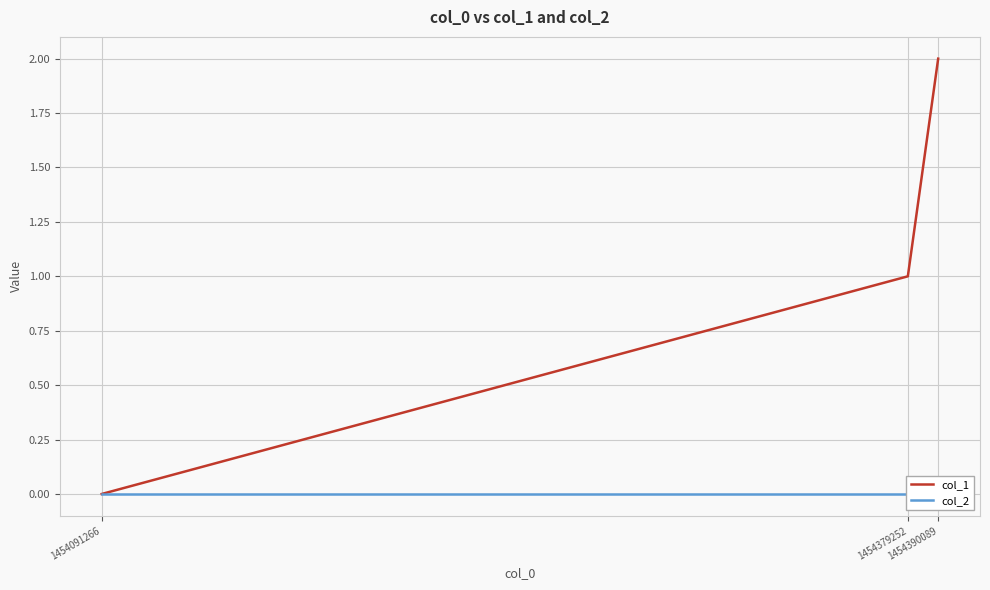

Between 1454379252 and 1454091266, which is larger?

1454379252